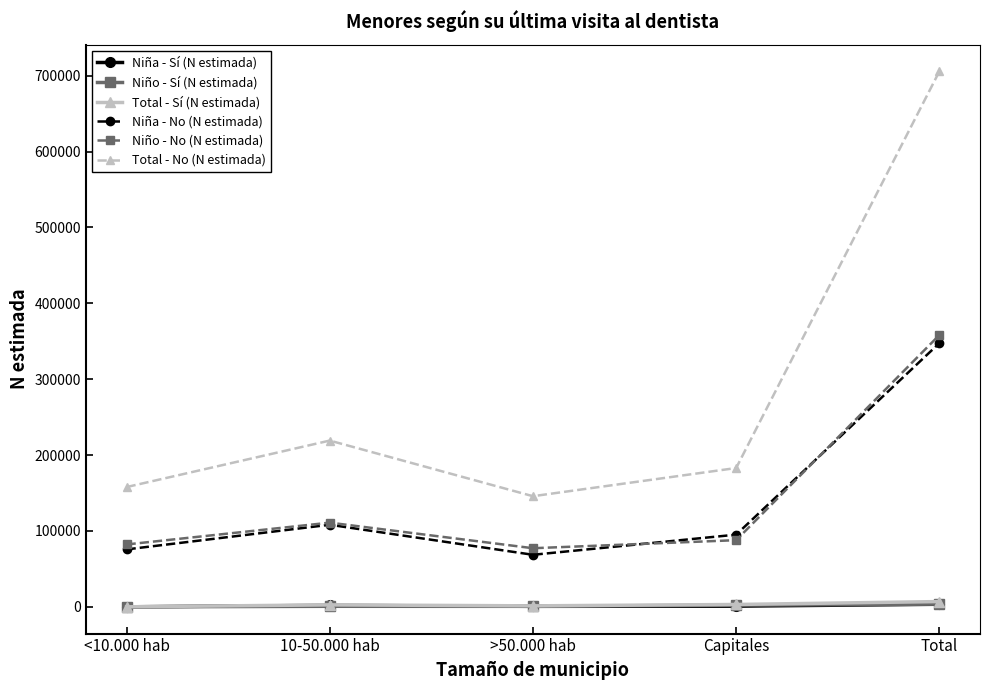

True or false: Niña - No (N estimada) and Niño - Sí (N estimada) intersect in this chart.

False